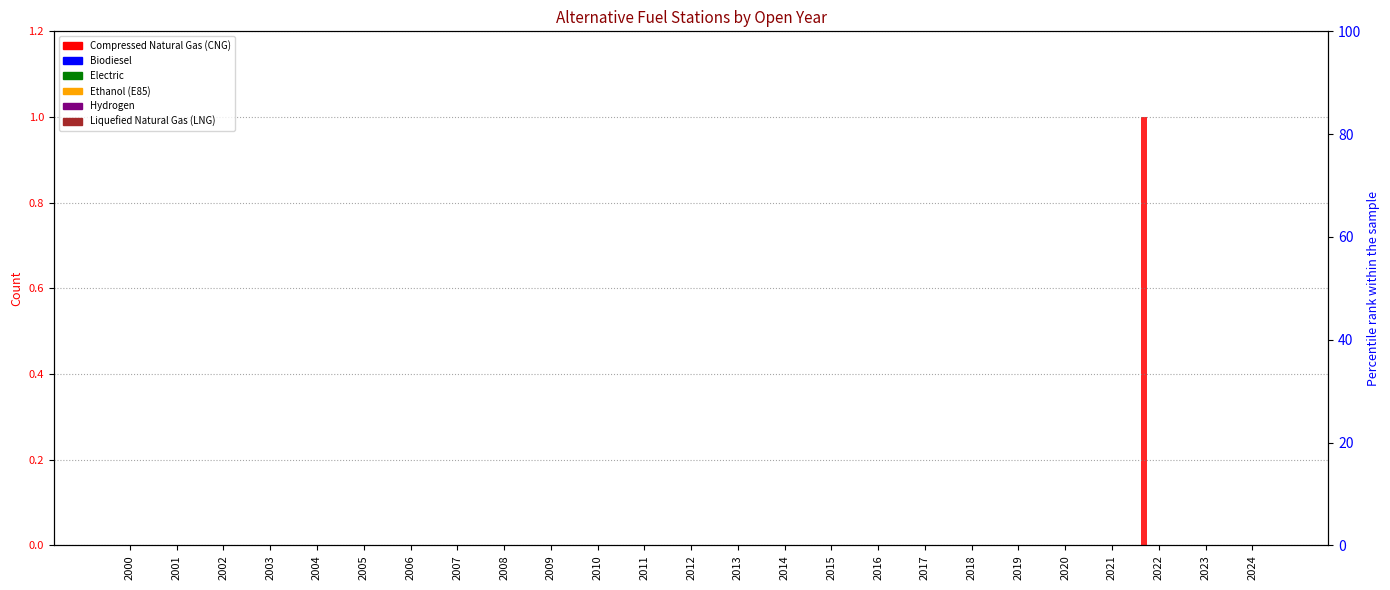

At which category does the chart reach its minimum across all series?

2000